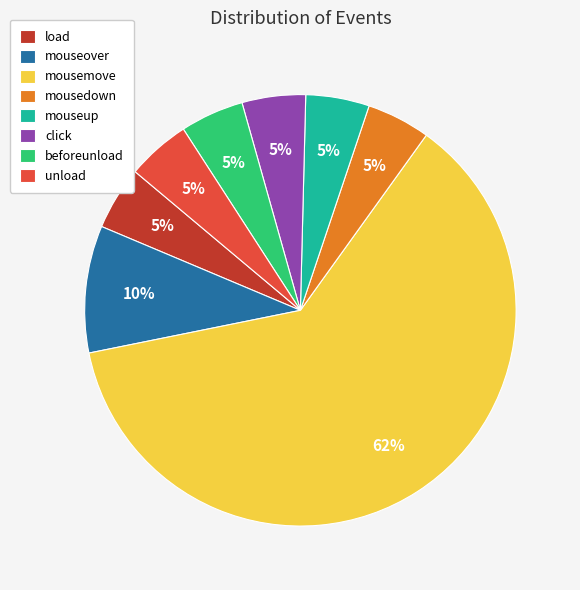

Between mousemove and load, which is larger?

mousemove